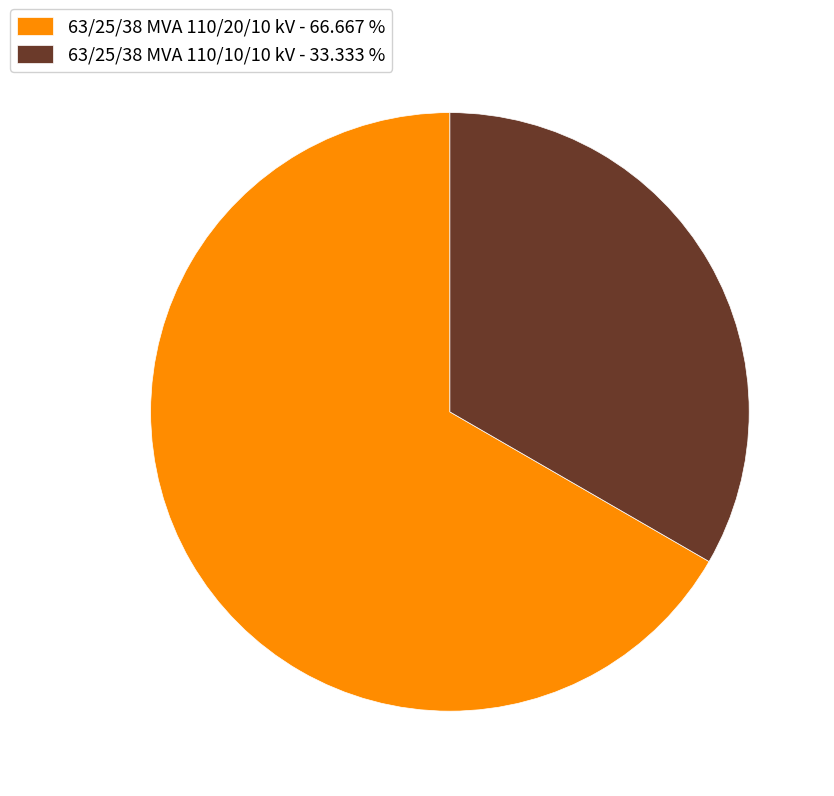

Which slice is the smallest?

63/25/38 MVA 110/10/10 kV